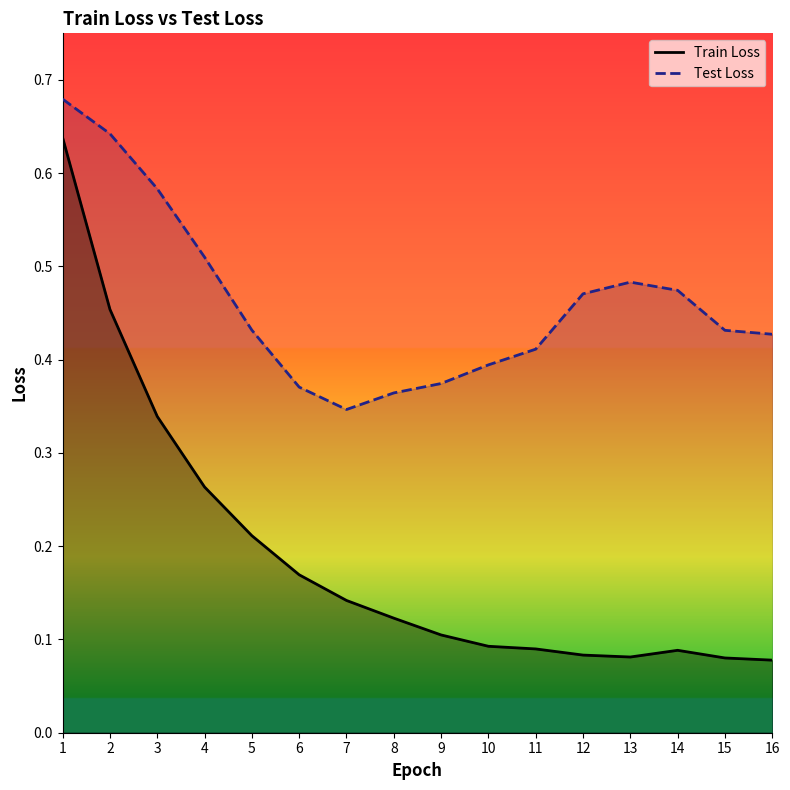

Which series has the largest range (max minus min)?

Train Loss